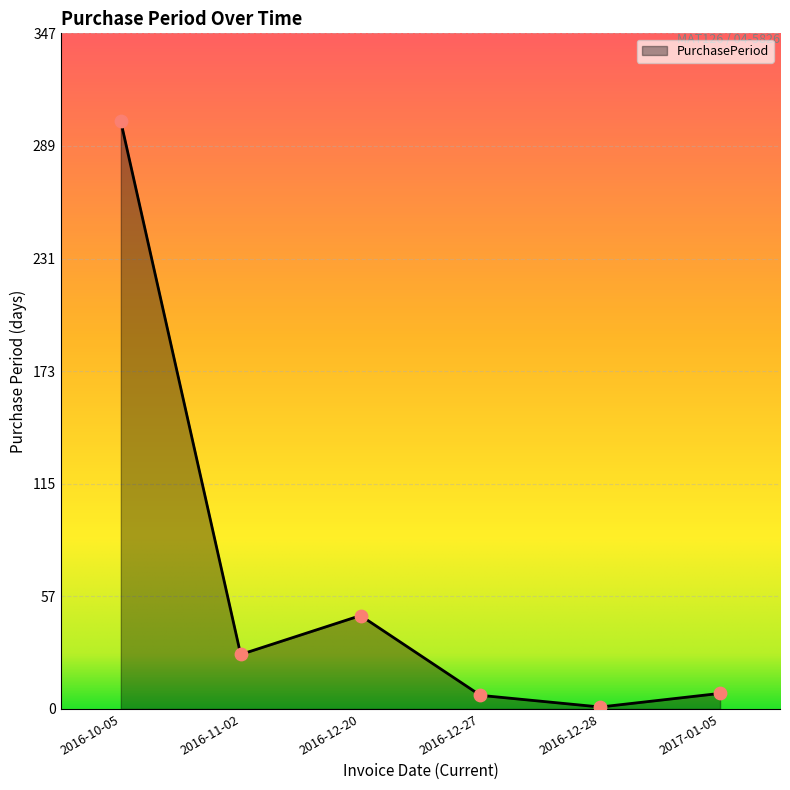

What is the ratio of the value at 2016-11-02 to the value at 2016-12-28?

28.0